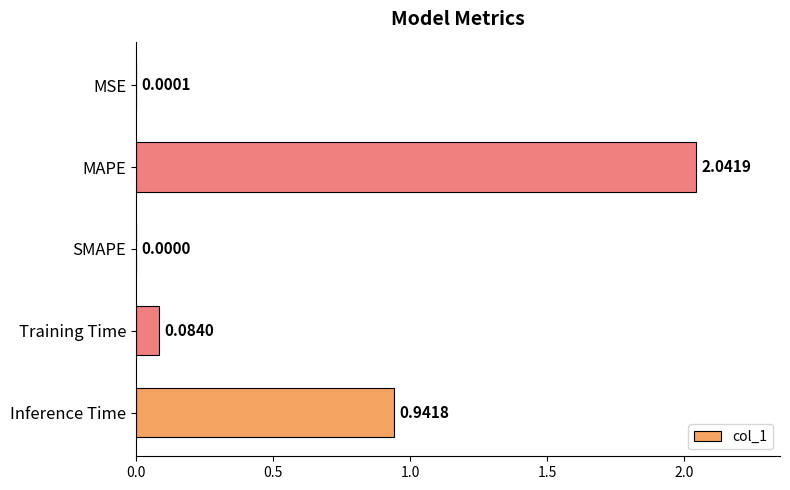

Between MAPE and SMAPE, which is larger?

MAPE